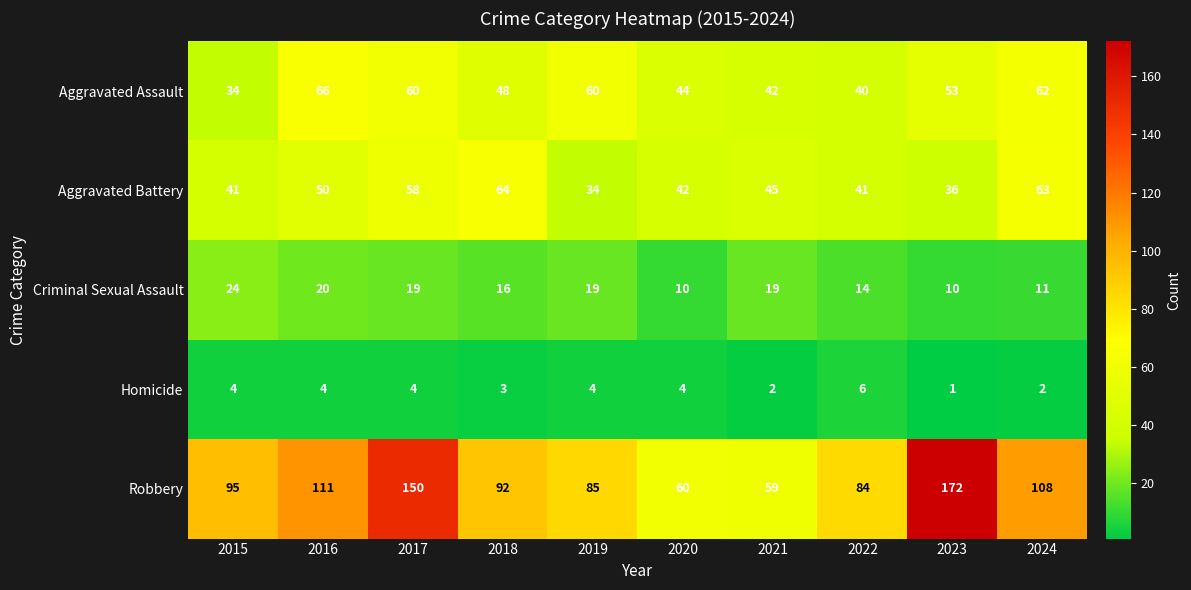

List the series in order of their peak value, highest first.

Robbery, Aggravated Assault, Aggravated Battery, Criminal Sexual Assault, Homicide